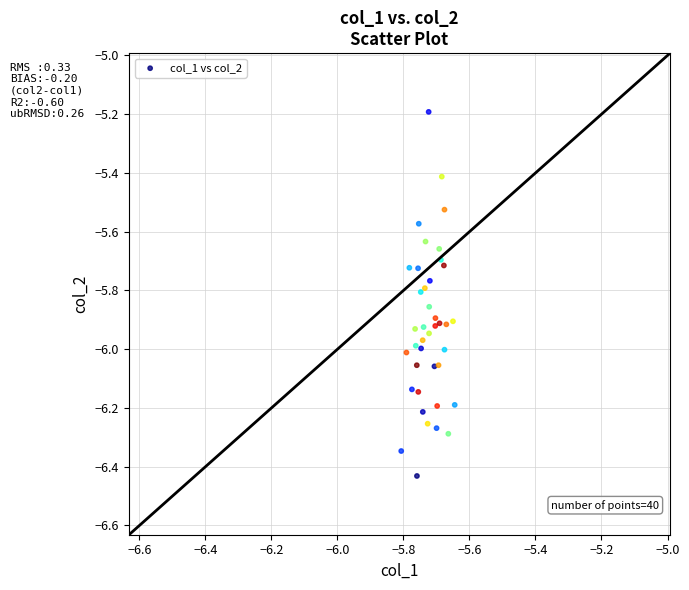

What Y value in the scatter plot is closest to -5?

-5.2